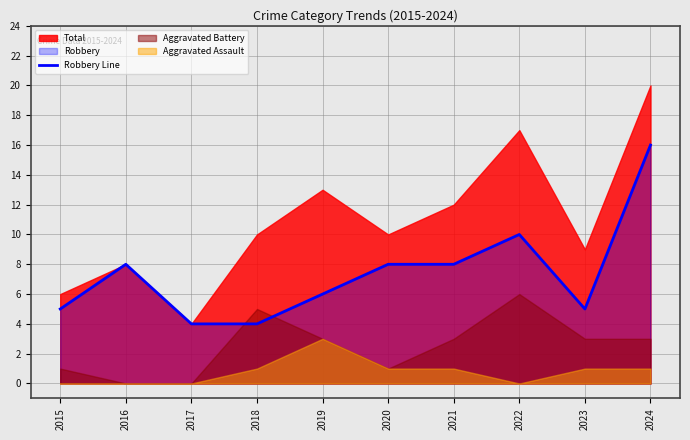

What is the change in value from 2017 to 2024?

+12